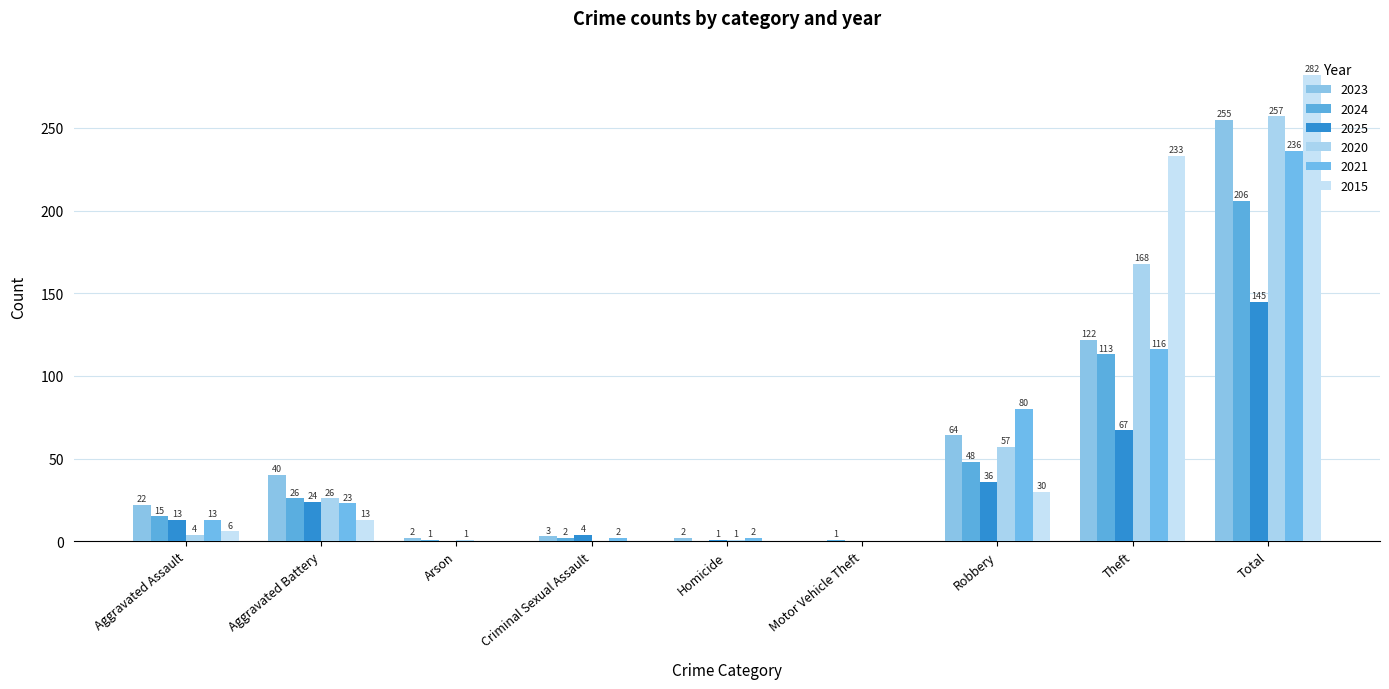

What is the label of the 4th bar from the left?

Criminal Sexual Assault